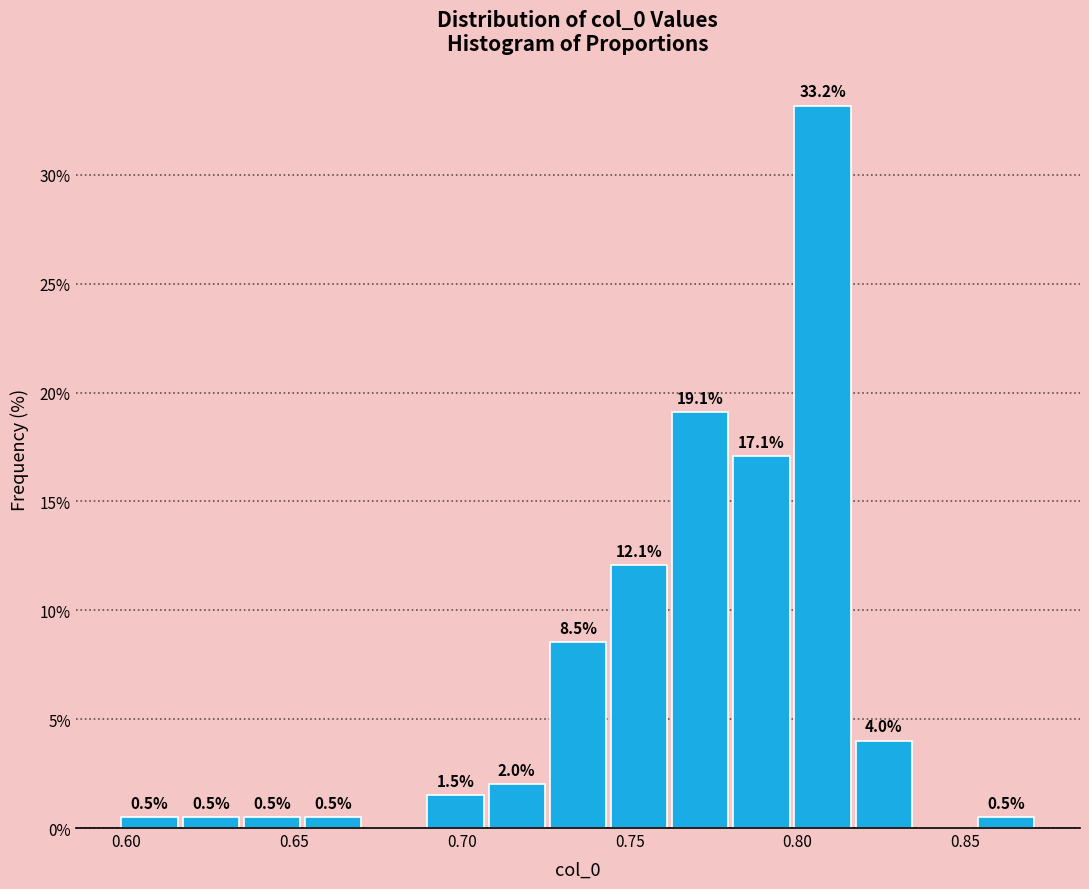

Around what value on the x-axis is the tallest bar? Give the approximate position of its centre, as read against the axis.

0.805